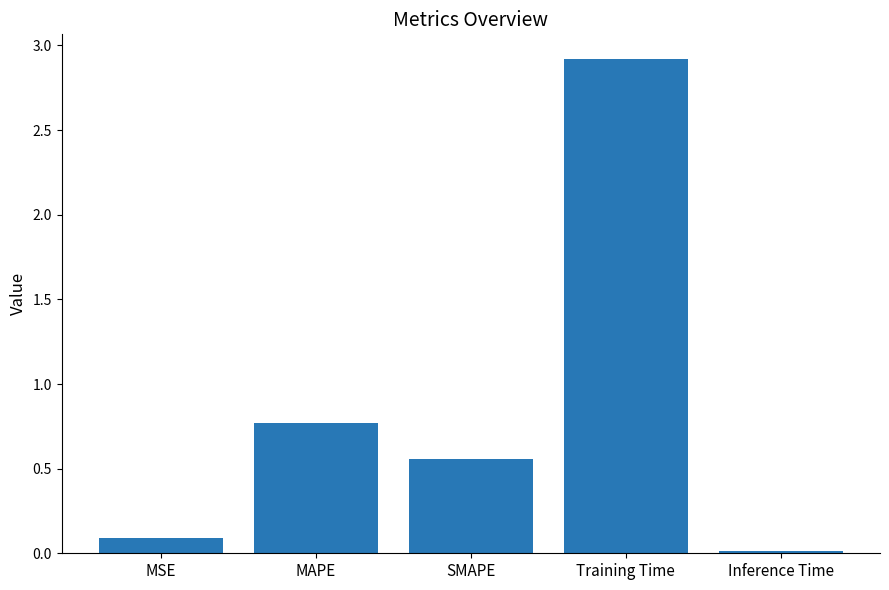

What is the maximum value shown in the chart?

2.9